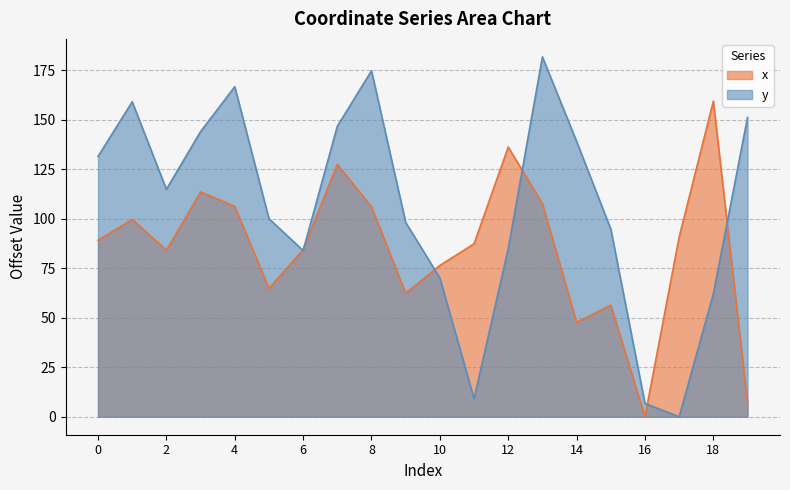

At which category does y reach its first local valley?

2